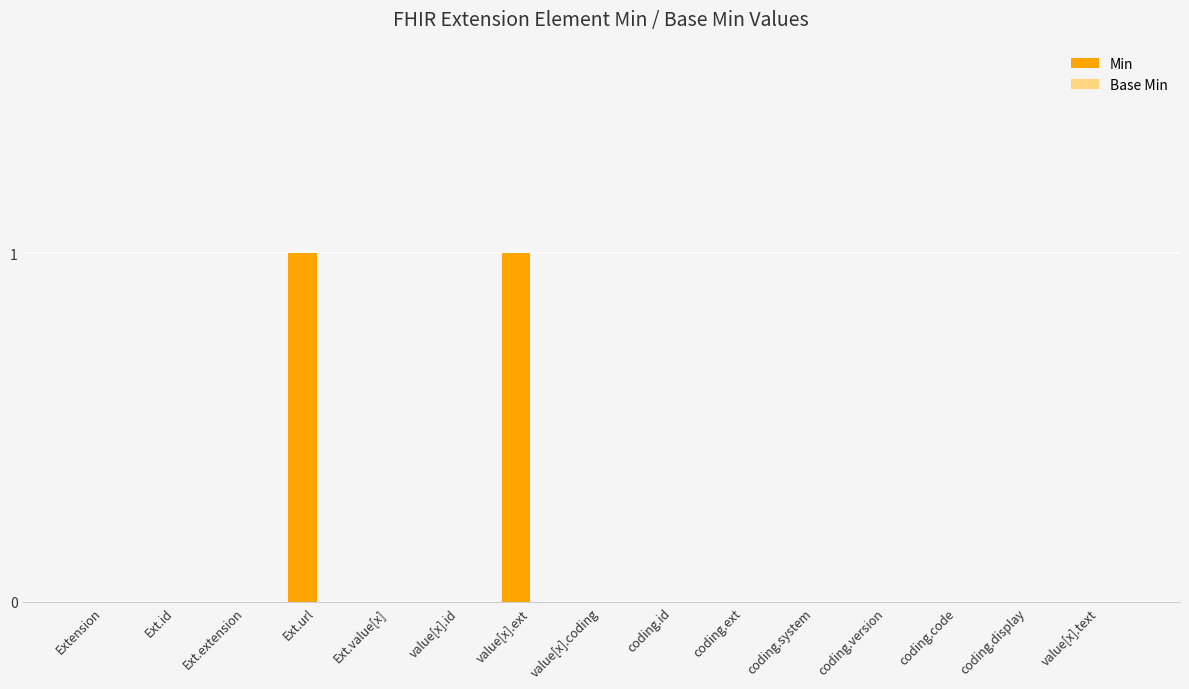

The chart shows a value of -1 at coding.ext. True or false?

False